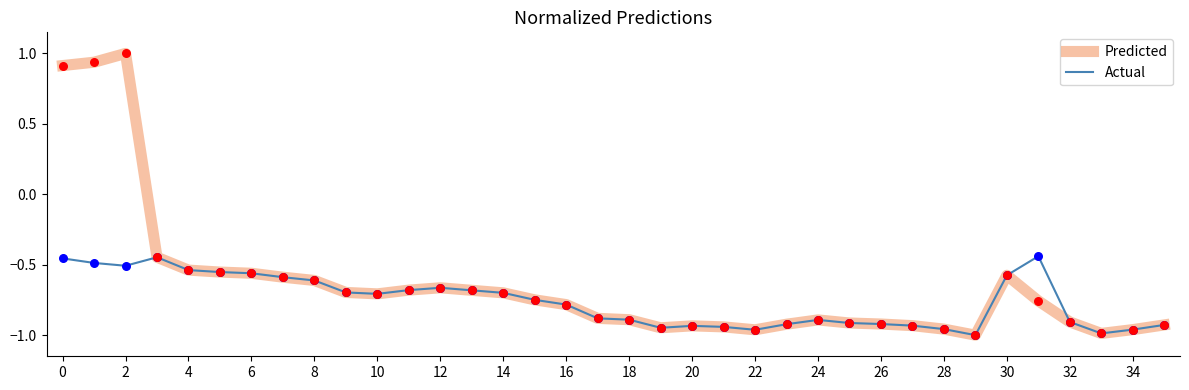

List the series in order of their overall mean, highest first.

Predicted, Actual